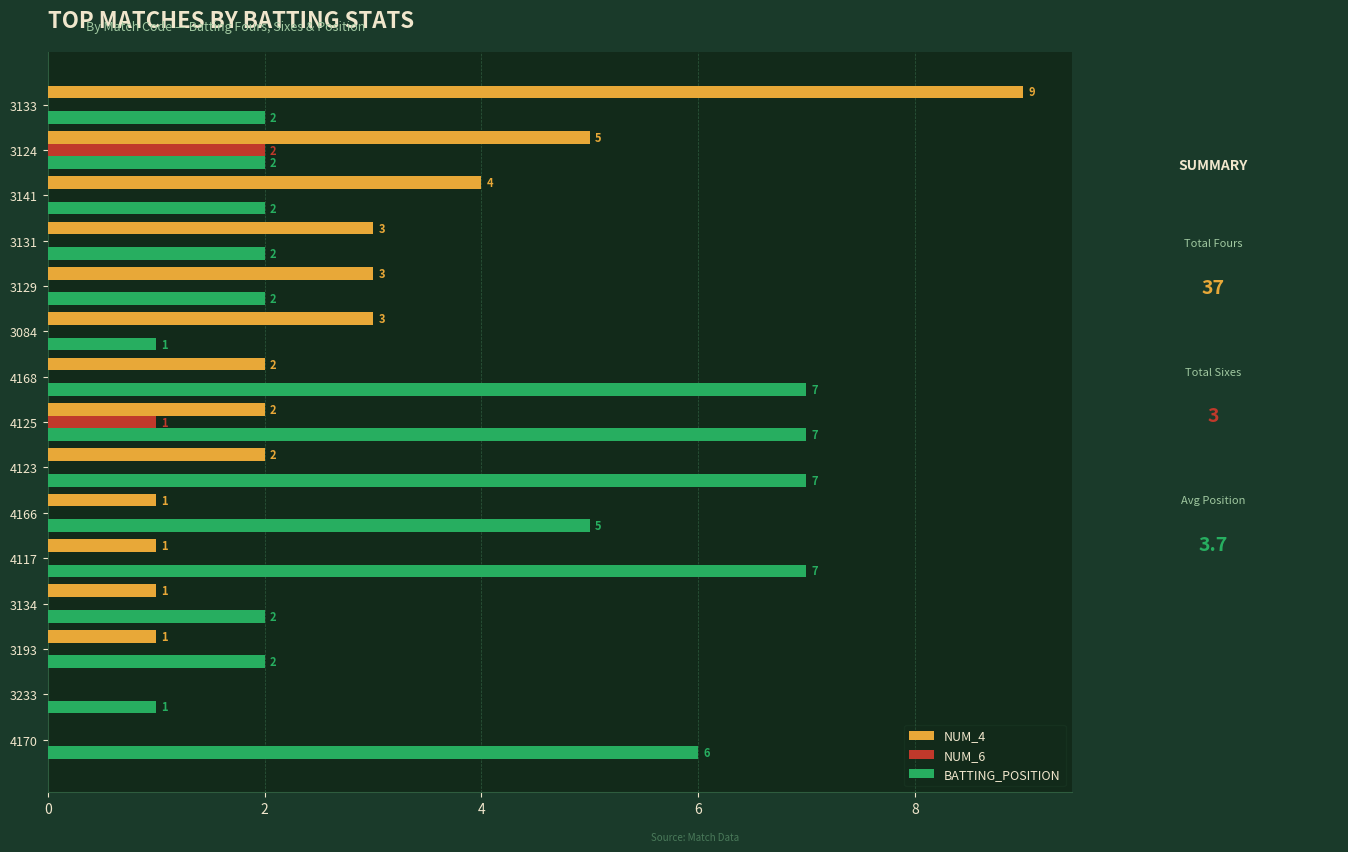

Which series changed the most between 3134 and 4166?

BATTING_POSITION